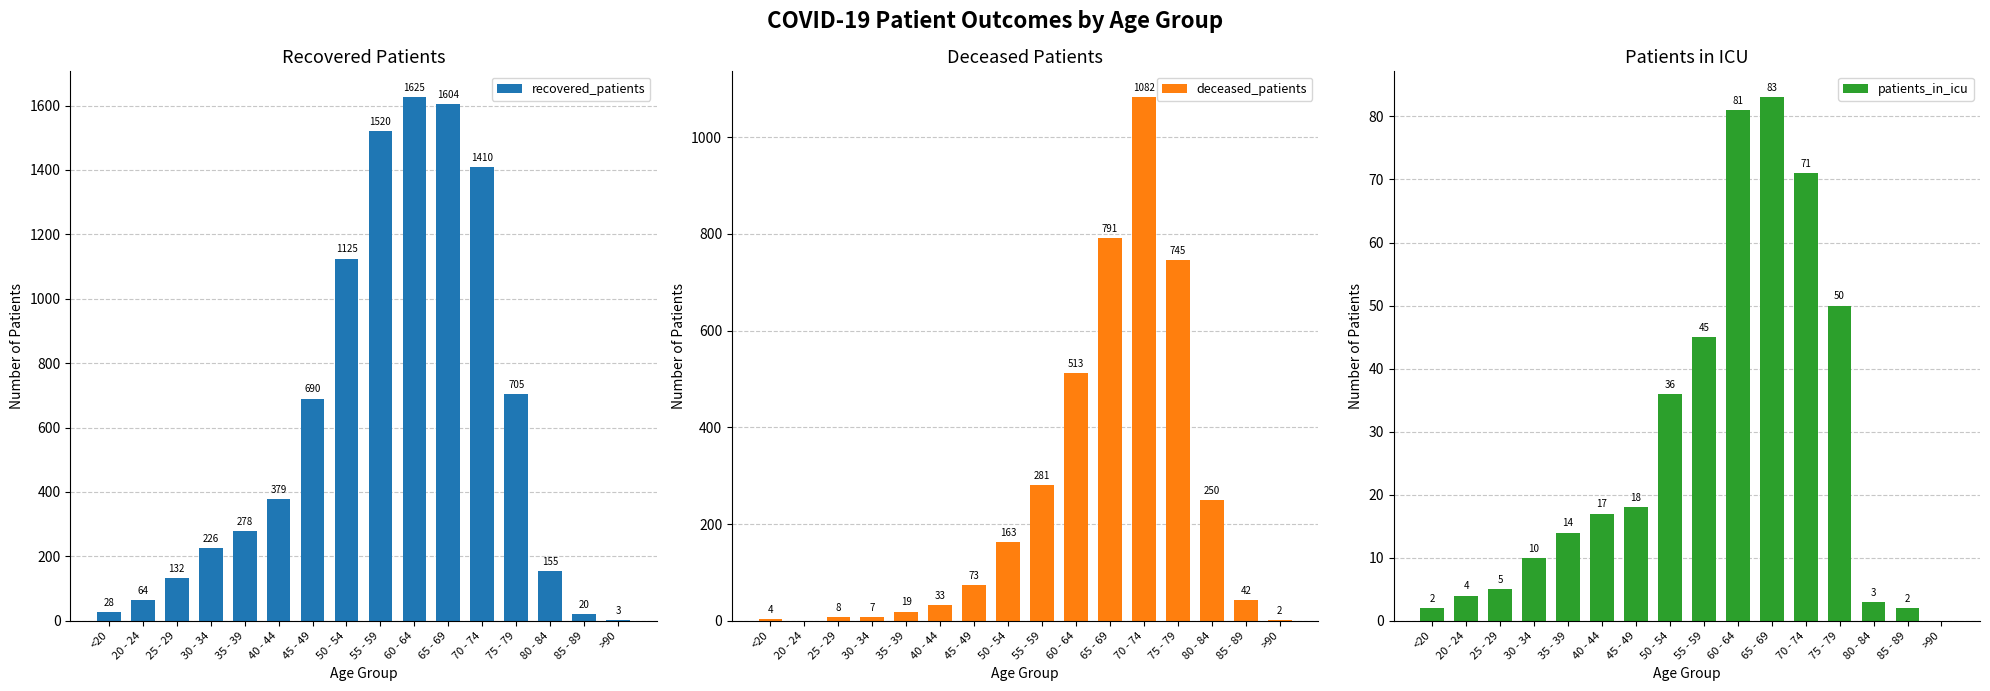

What is the highest value of the deceased_patients series?

1082